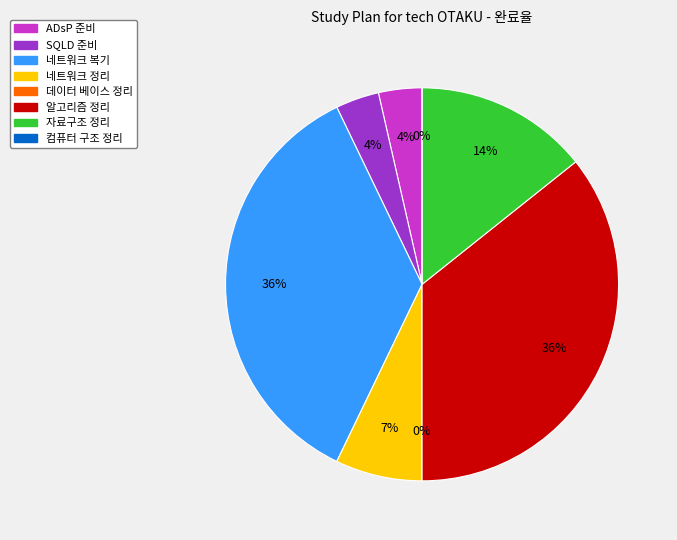

To the nearest percent, what is the difference between the 네트워크 정리 and ADsP 준비 slice percentages?

4%